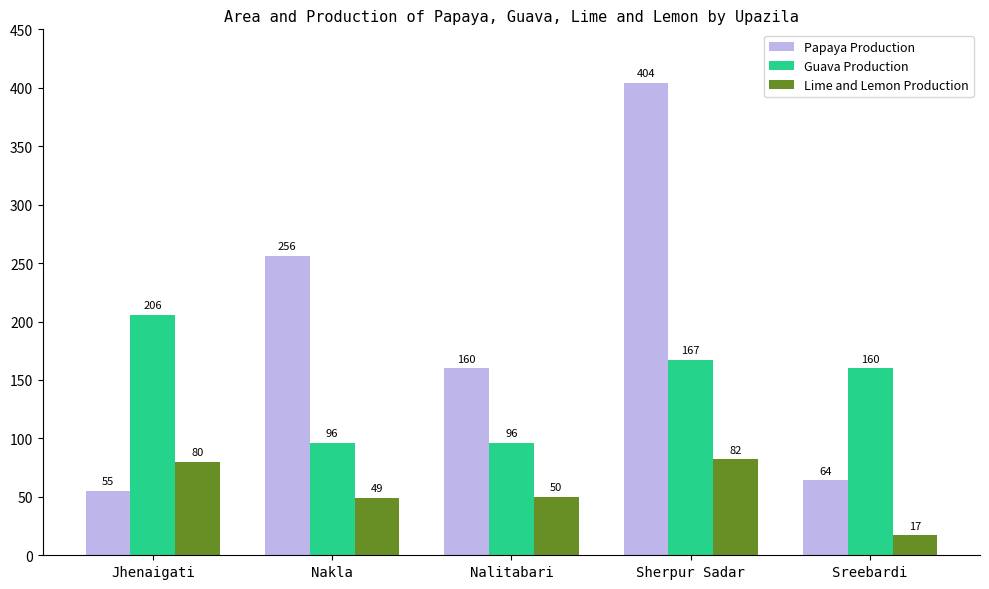

Is the value of Lime and Lemon Production at Nakla greater than the value of Papaya Production at Jhenaigati?

No